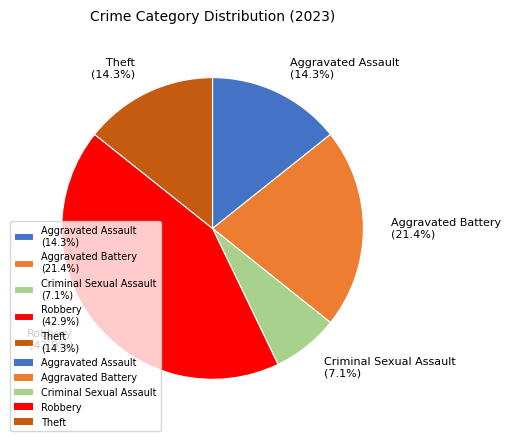

How many slices are in this pie chart?

5